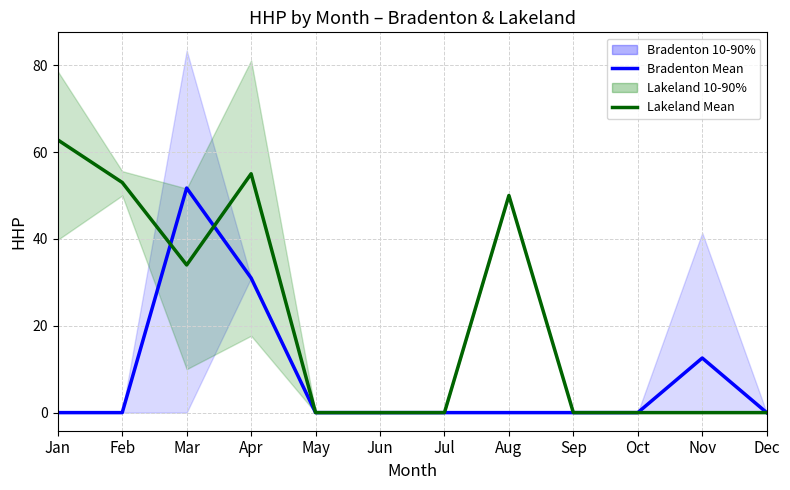

Rank the series by their maximum value, from lowest to highest.

Bradenton Mean, Lakeland Mean